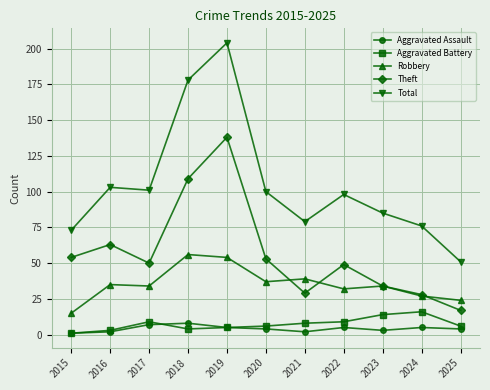

What is the highest value of the Total series?

204